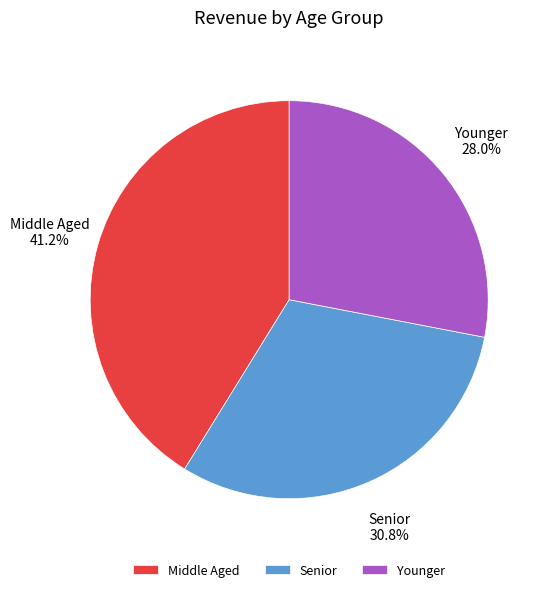

Count the number of slices in the pie.

3